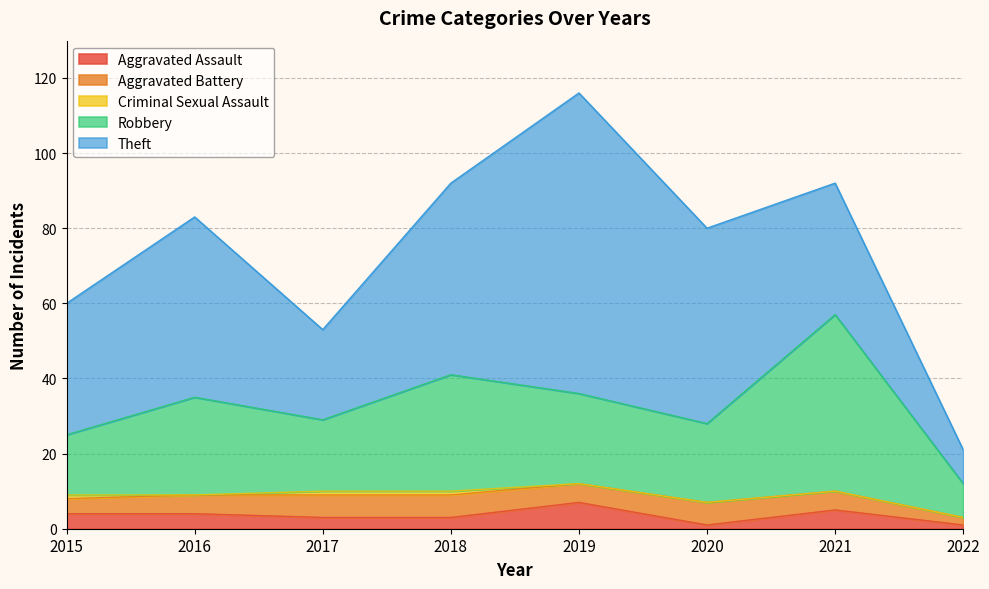

At 2016, list the series in order from smallest to largest.

Criminal Sexual Assault, Aggravated Assault, Aggravated Battery, Robbery, Theft